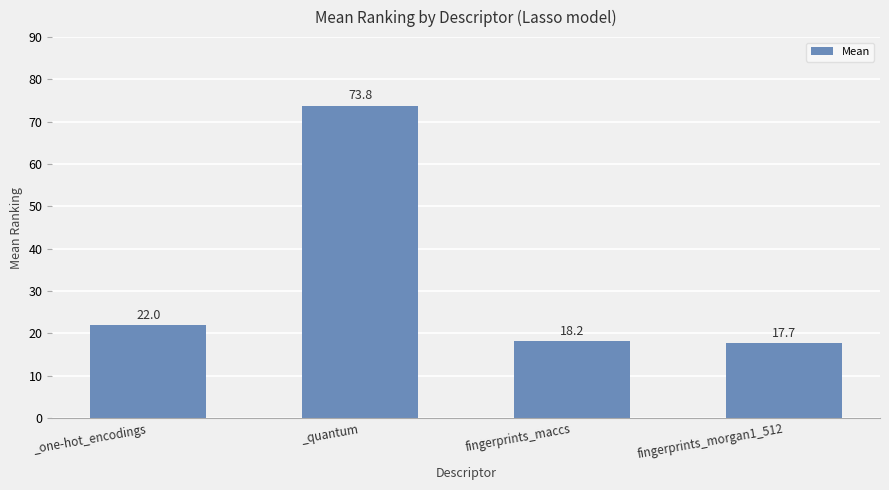

What is the label of the 4th bar from the right?

_one-hot_encodings